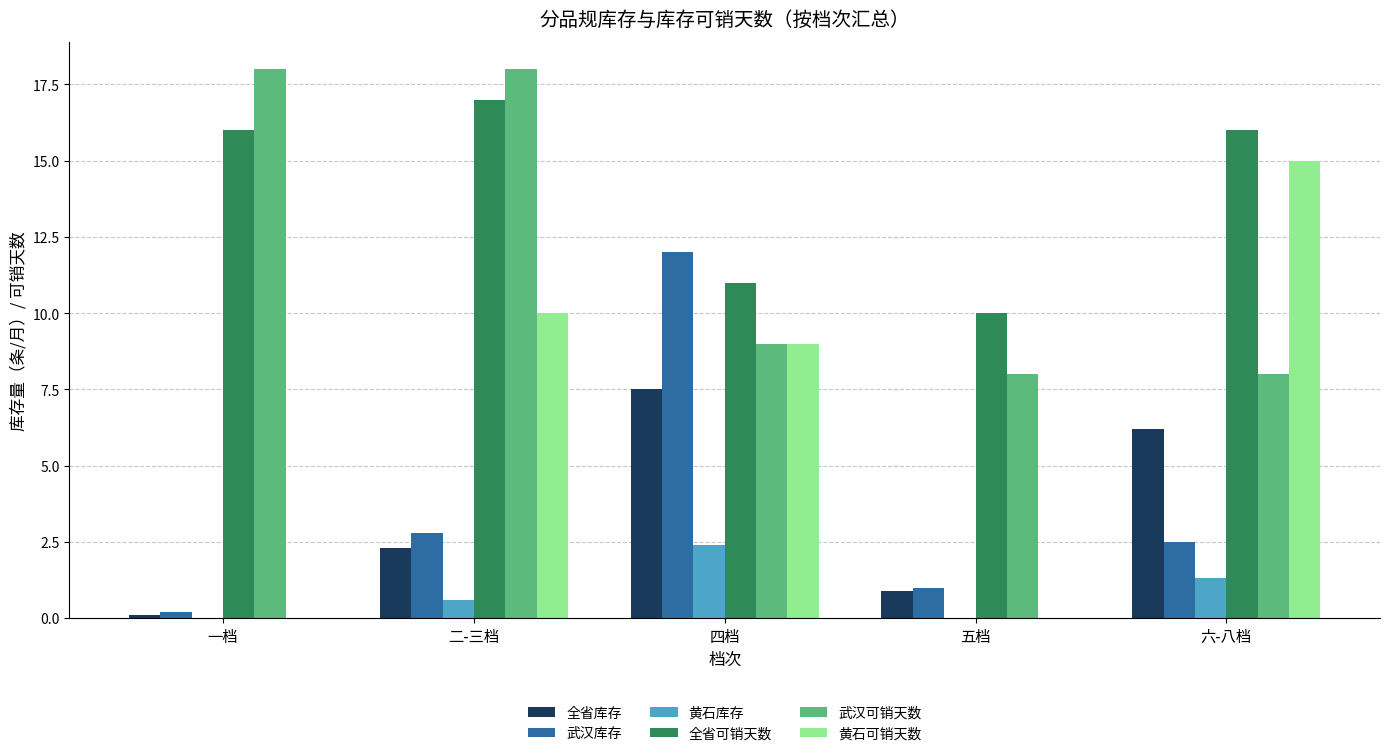

Reading right to left, what are all the values shown in this chart?

全省库存: 6.2	0.9	7.5	2.3	0.1
武汉库存: 2.5	1.0	12.0	2.8	0.2
黄石库存: 1.3	0.0	2.4	0.6	0.0
全省可销天数: 16.0	10.0	11.0	17.0	16.0
武汉可销天数: 8.0	8.0	9.0	18.0	18.0
黄石可销天数: 15.0	0.0	9.0	10.0	0.0